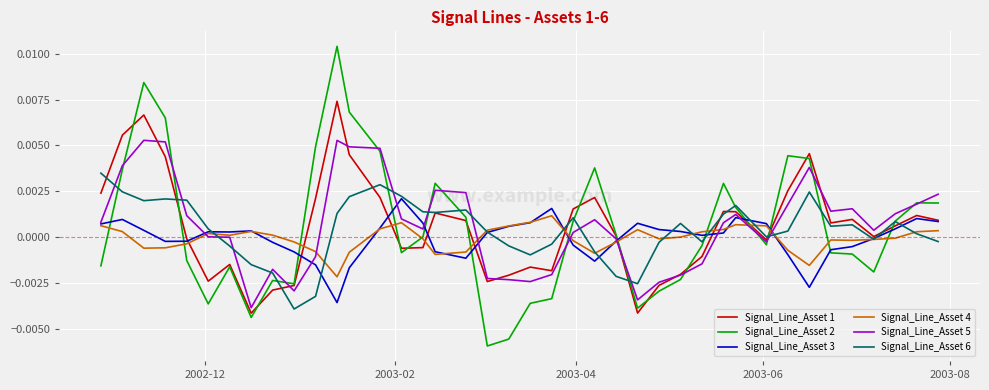

Which series has the largest range (max minus min)?

Signal_Line_Asset 2